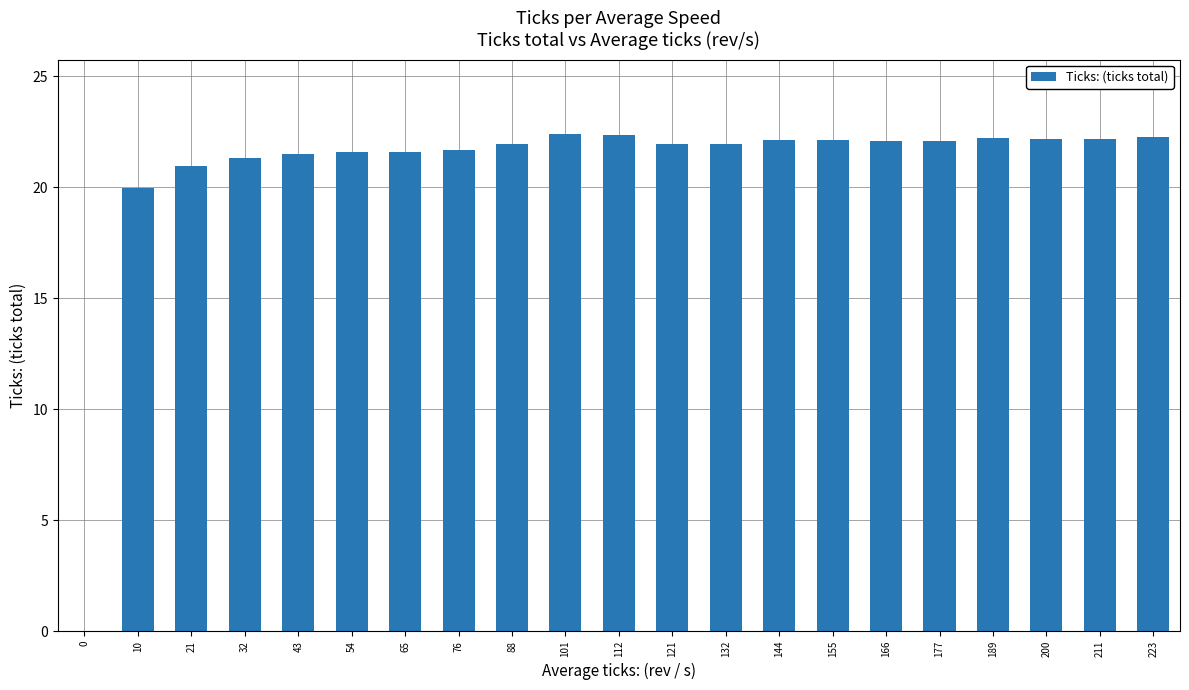

What is the maximum value shown in the chart?

22.4